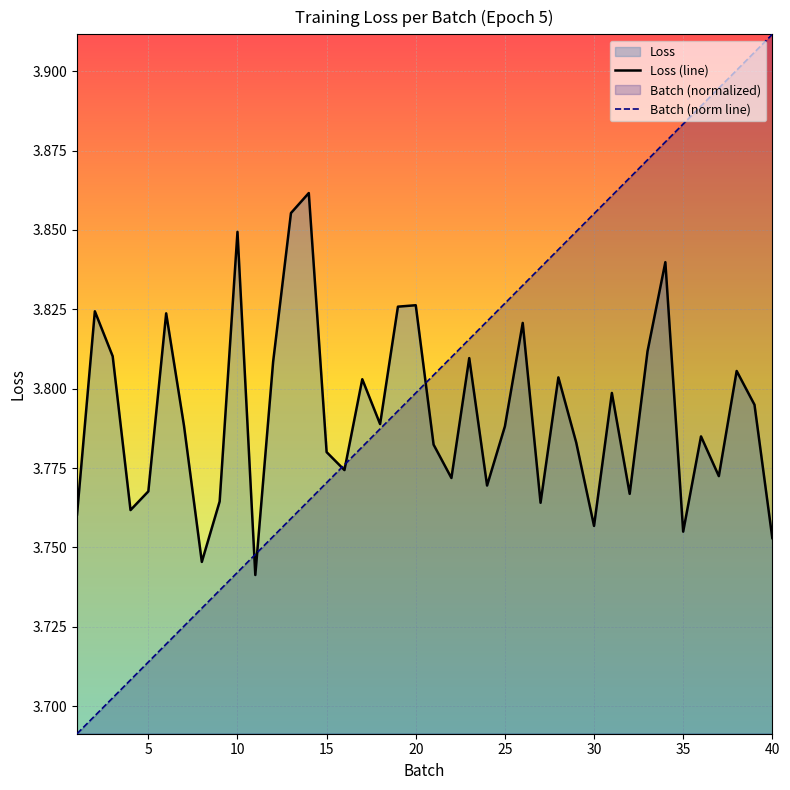

Is it true that Batch (norm line) equals 1.7 at 5?

False